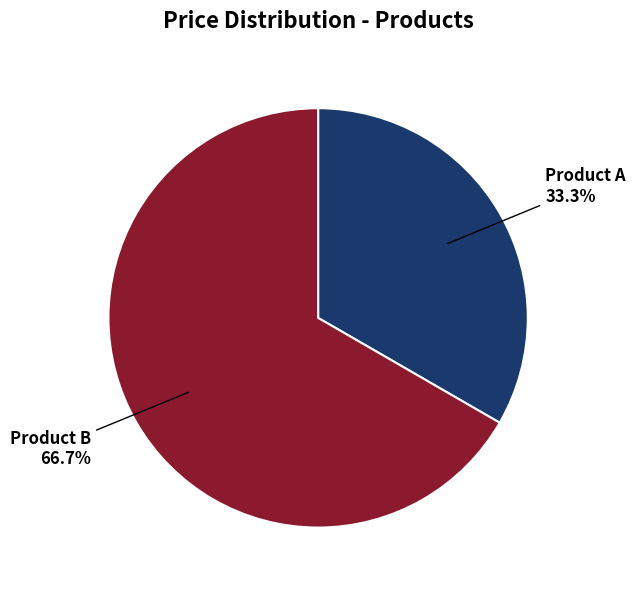

Is there a majority slice in this chart?

Yes